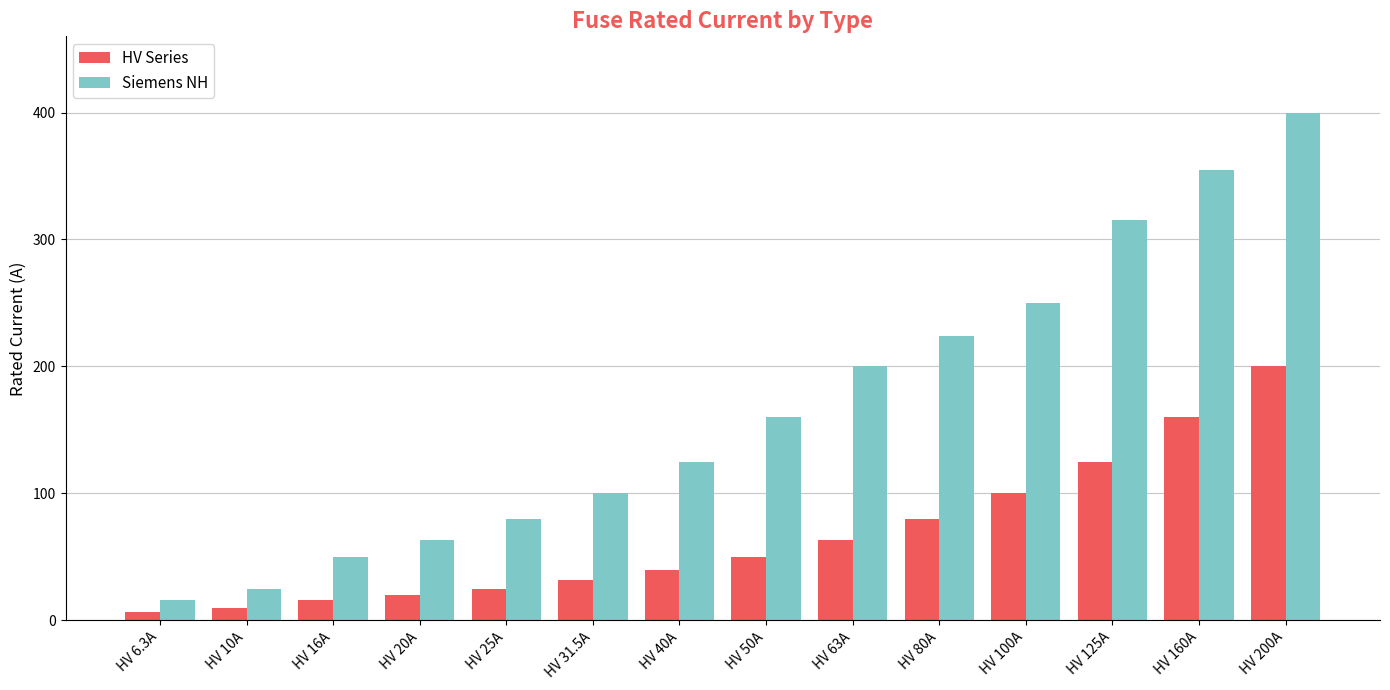

What is the sum of all Siemens NH values?

2363.0